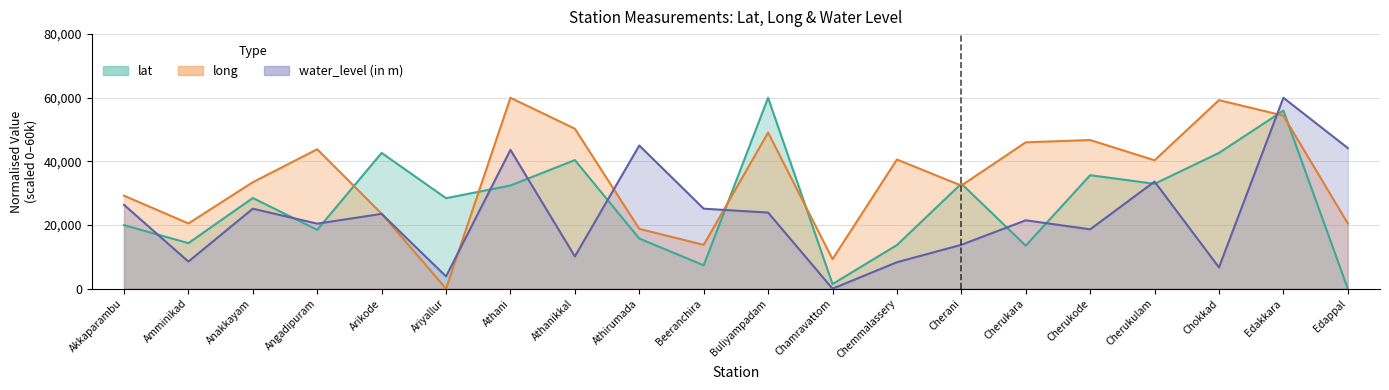

True or false: water_level has a value of 23513.5 at Arikode.

True